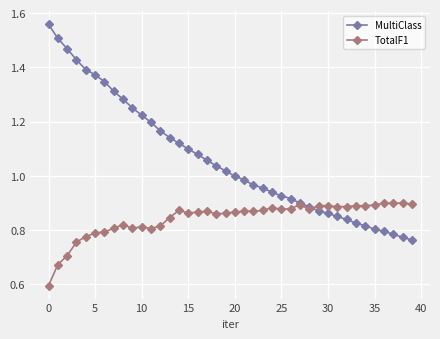

True or false: MultiClass and TotalF1 cross at least once.

True